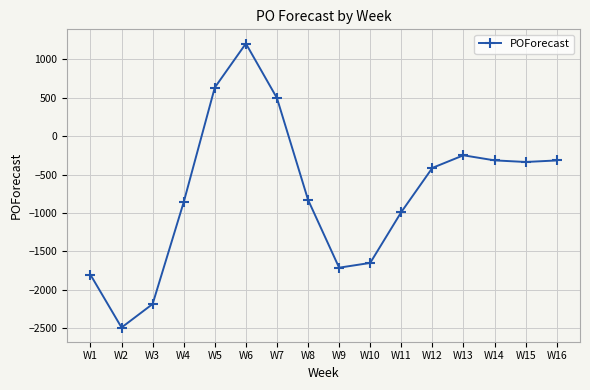

What is the change in value from W8 to W10?

-822